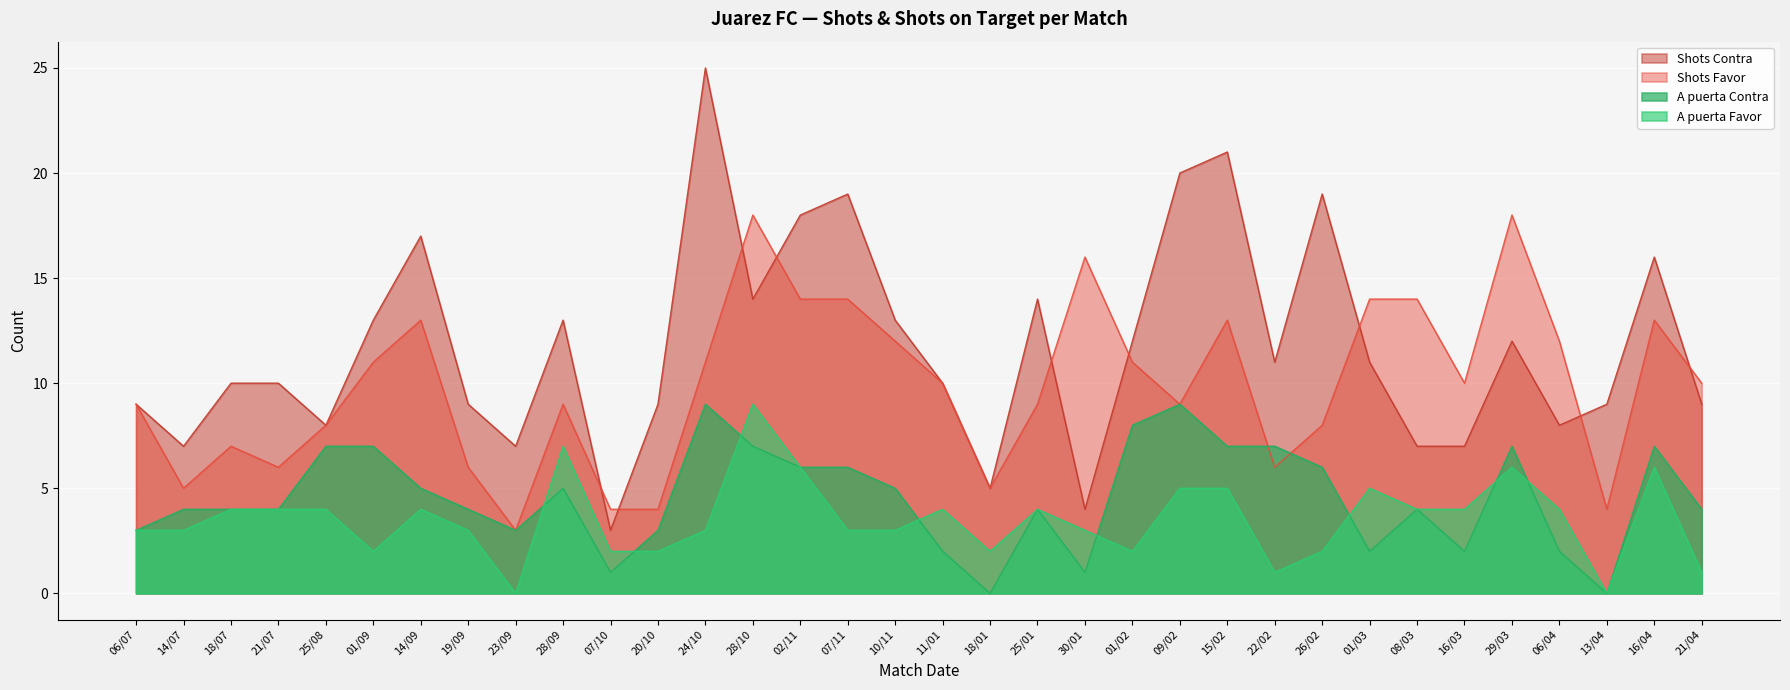

The A puerta Contra series shows 5 at 28/09. True or false?

True